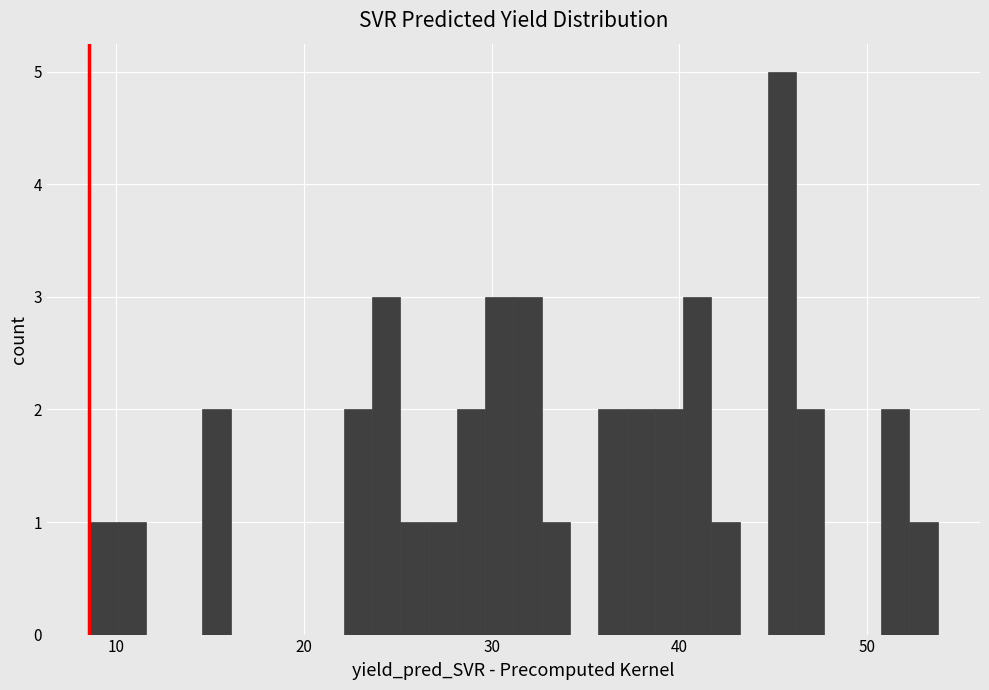

Around what value on the x-axis is the tallest bar? Give the approximate position of its centre, as read against the axis.

45